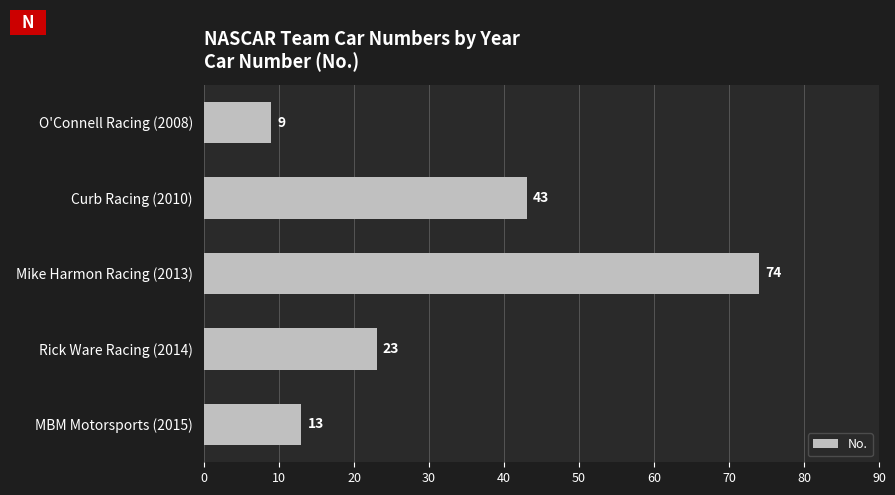

List the labels in order of value, smallest first.

O'Connell Racing (2008), MBM Motorsports (2015), Rick Ware Racing (2014), Curb Racing (2010), Mike Harmon Racing (2013)